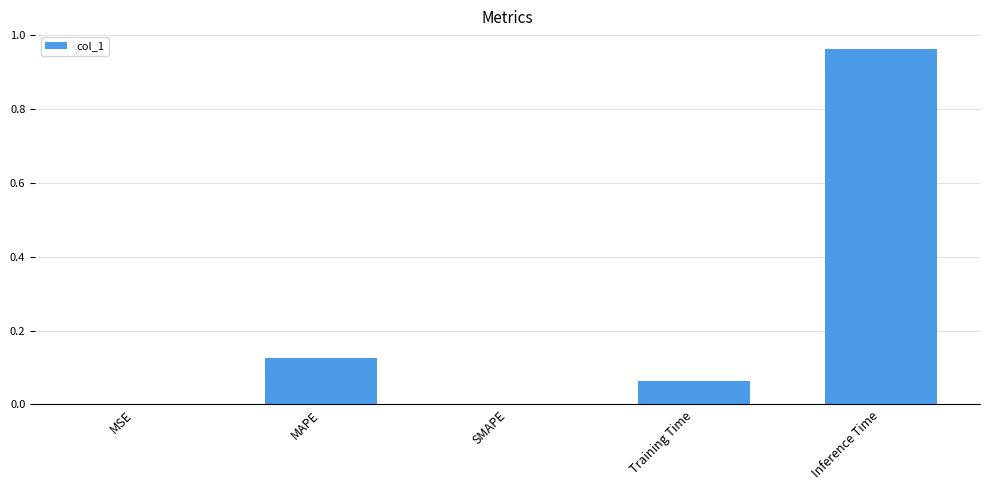

Is it true that the value at MSE is 0.0?

True